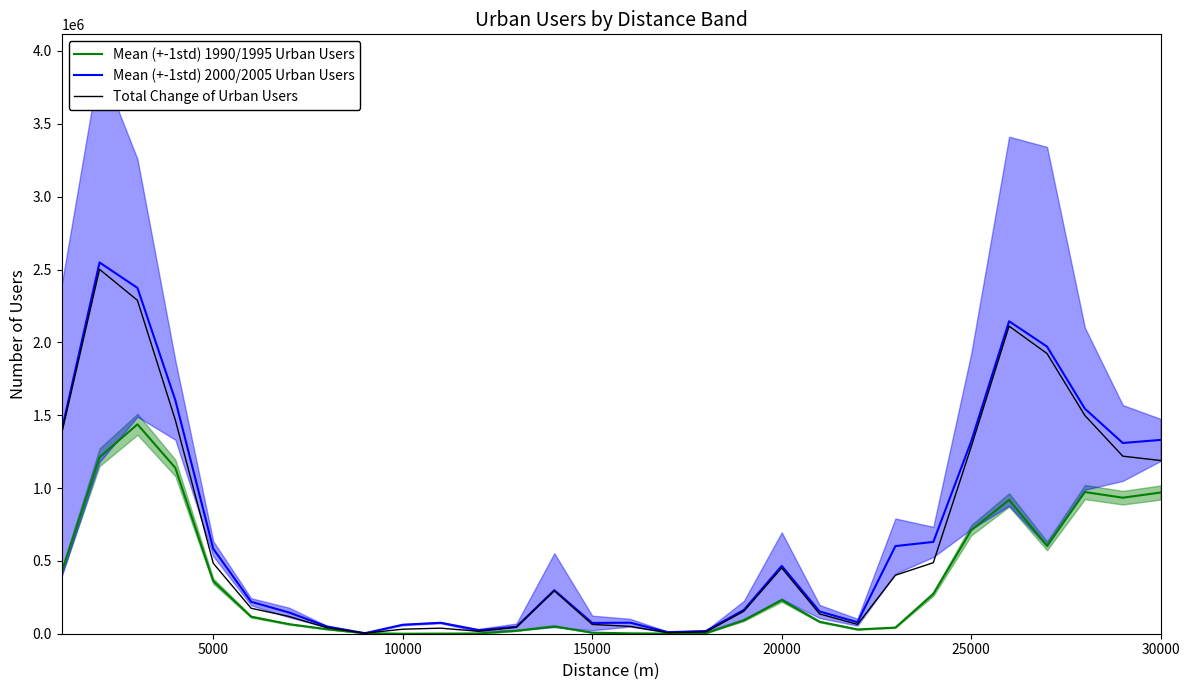

Which category has the lowest value in the Total Change of Urban Users series?

8